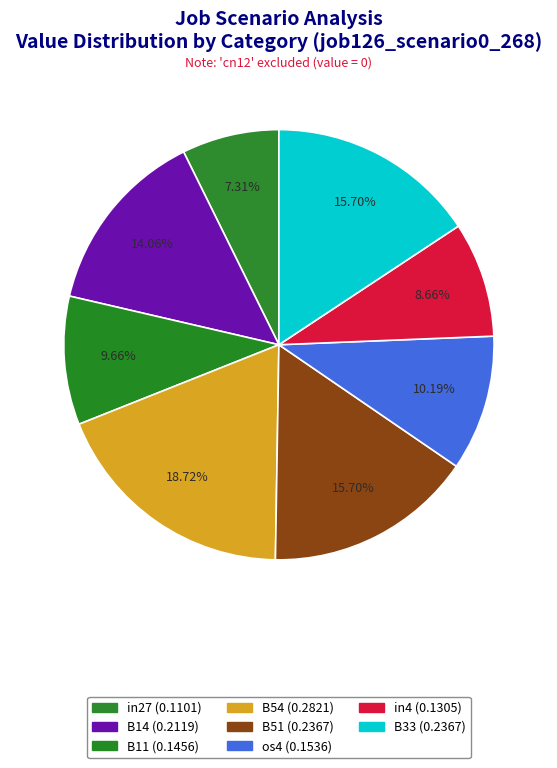

Is there any slice that represents more than half of the pie?

No